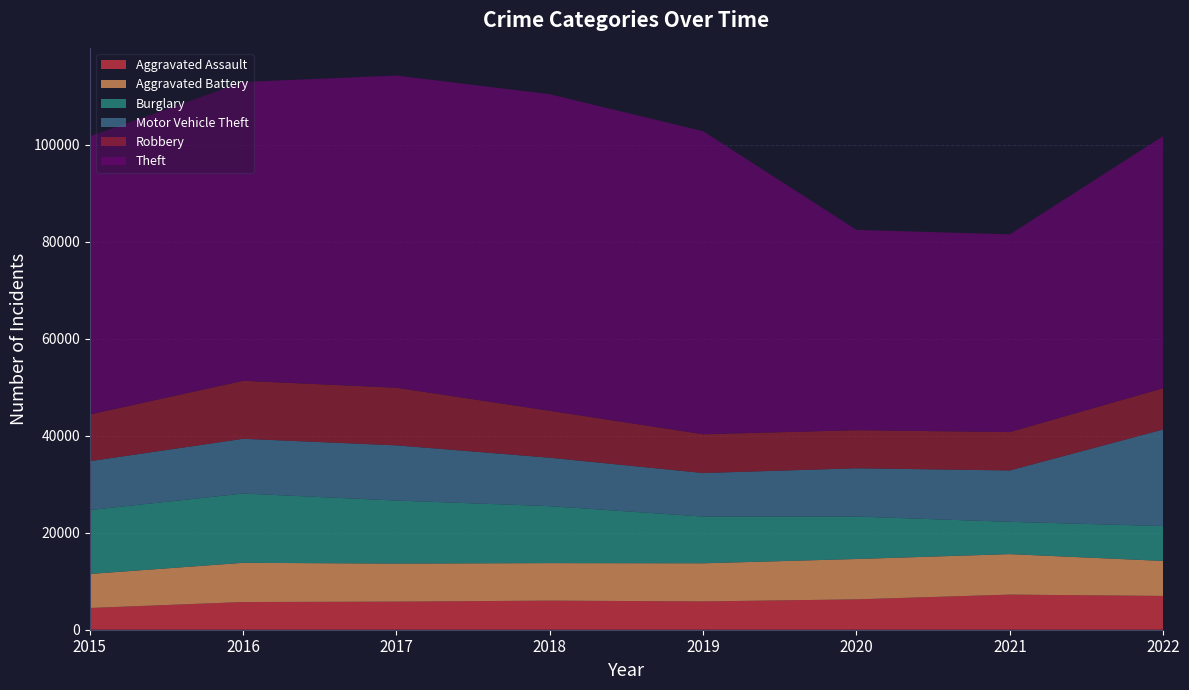

Reading right to left, transcribe all the data shown in this chart.

Aggravated Assault: 6969	7243	6263	5840	6001	5793	5712	4480
Aggravated Battery: 7213	8347	8319	7857	7735	7845	8085	7018
Burglary: 7193	6658	8756	9639	11746	13001	14289	13184
Motor Vehicle Theft: 19920	10595	9952	8977	9983	11380	11286	10068
Robbery: 8514	7920	7856	7994	9679	11880	11960	9638
Theft: 51982	40769	41307	62484	65283	64380	61618	57350